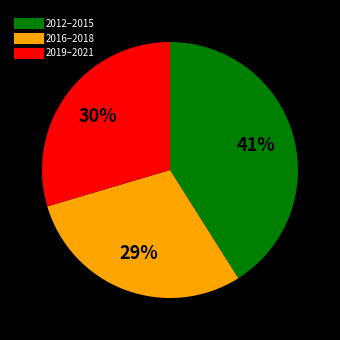

To the nearest percent, what is the difference between the largest and smallest slice percentages?

12%